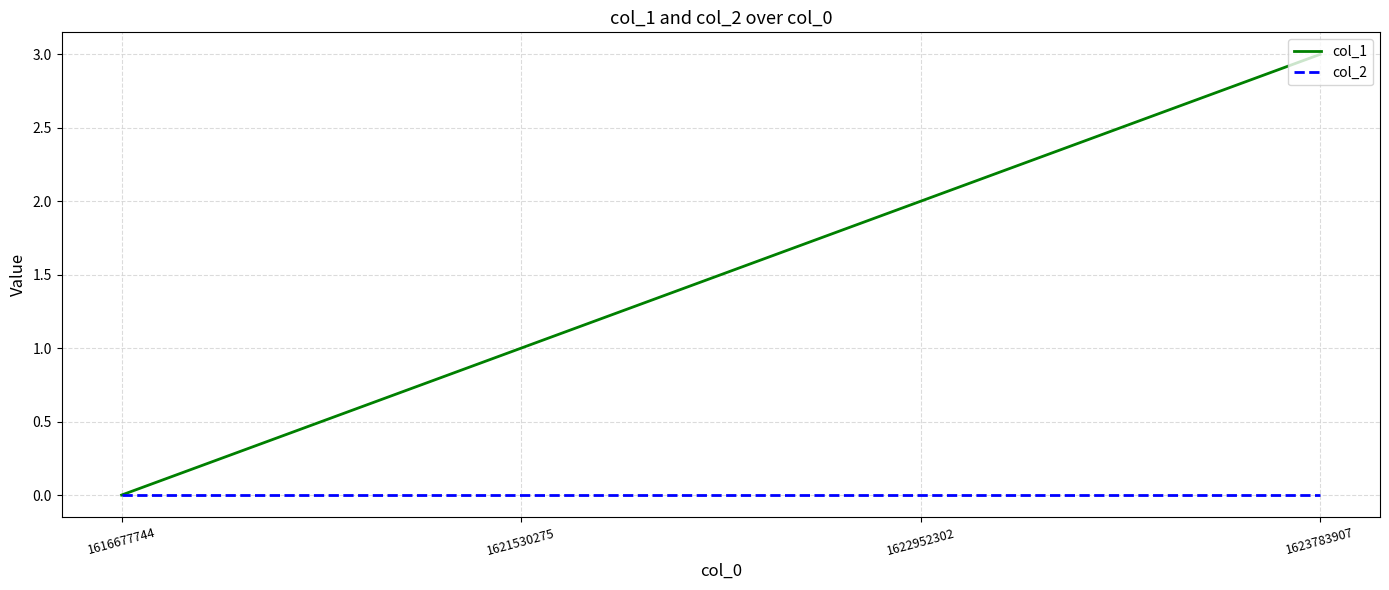

Does the chart display data point markers on the line(s)?

No